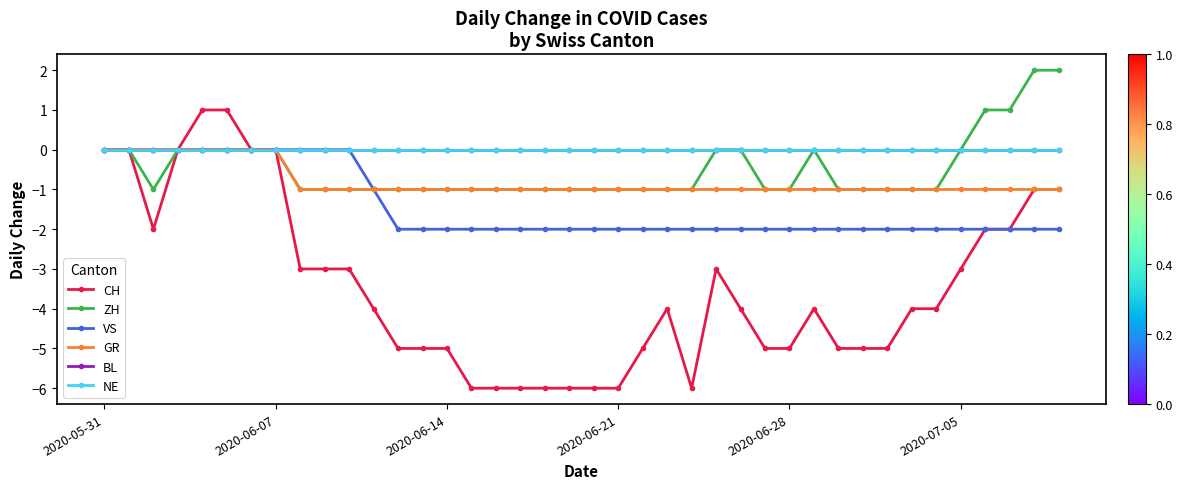

True or false: VS has more than 0 interior local peaks.

False